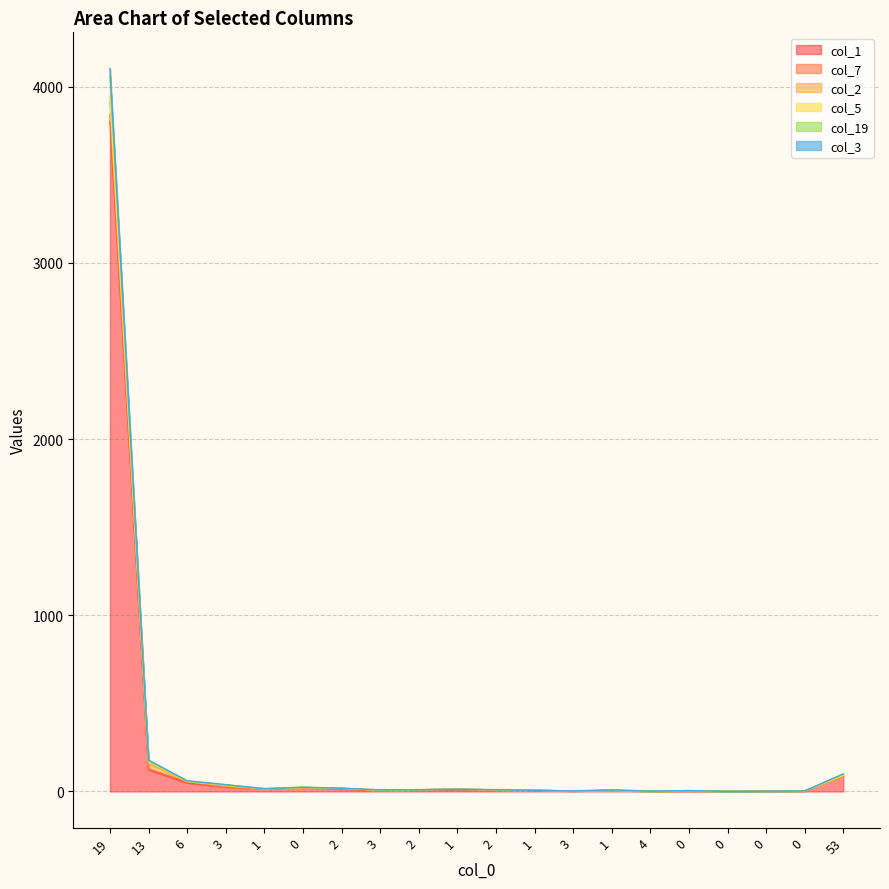

What is the label of the 12th point from the left?

1